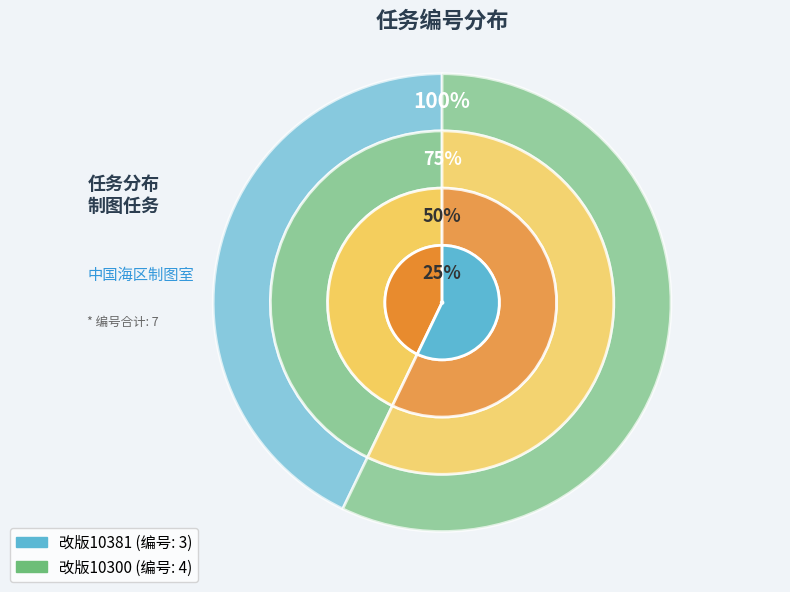

What percentage do 改版10300 and 改版10381 together represent?

100.0%